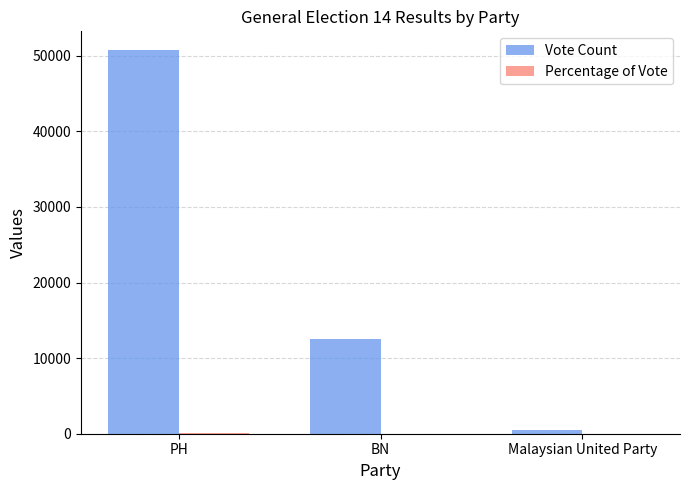

At which category does the chart reach its peak across all series?

PH